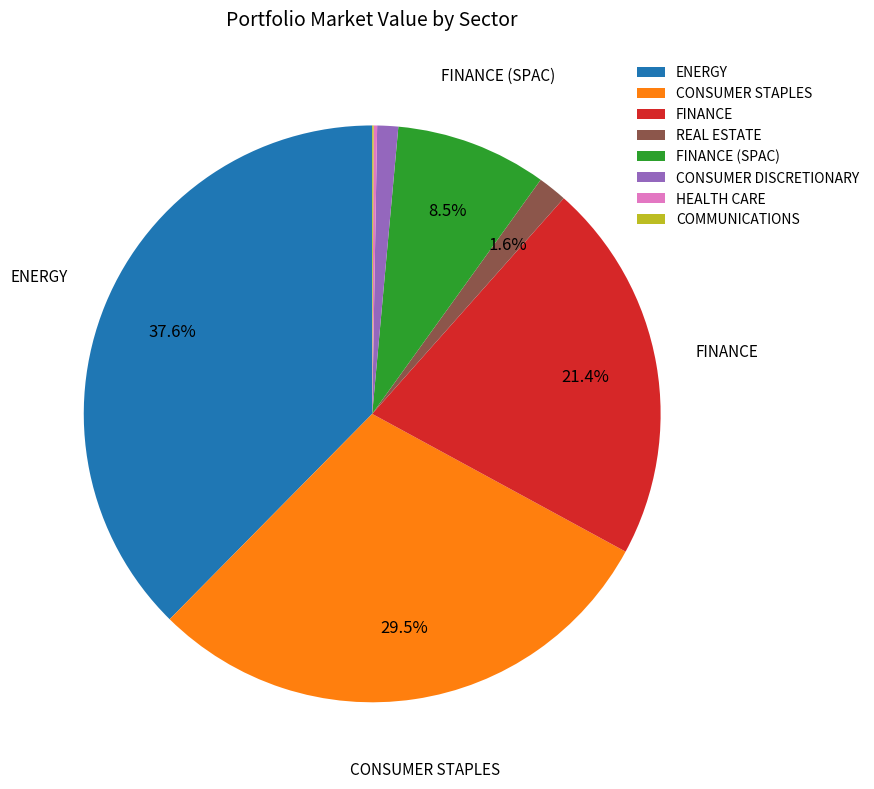

Approximately how many times larger is the value at FINANCE (SPAC) compared to CONSUMER STAPLES?

0.3